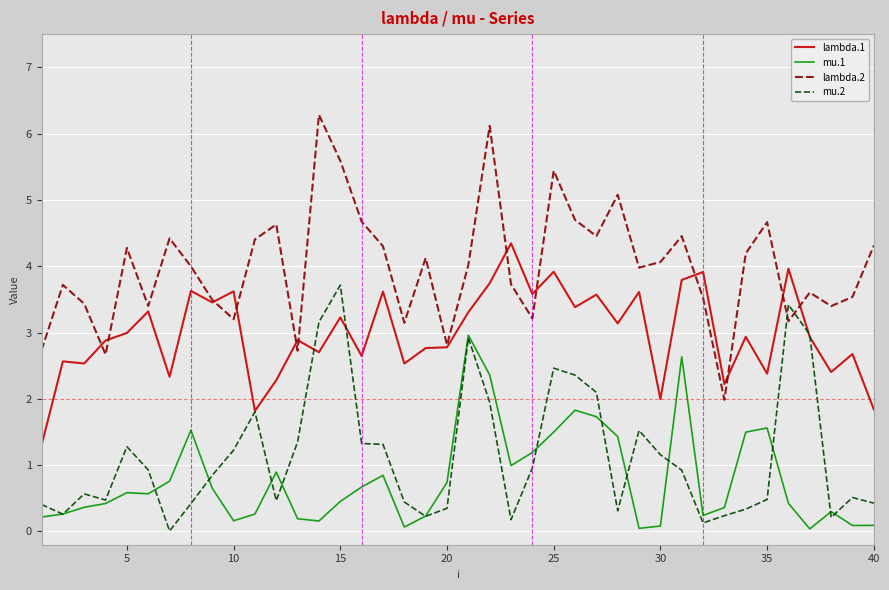

True or false: lambda.1 and mu.1 cross at least once.

False